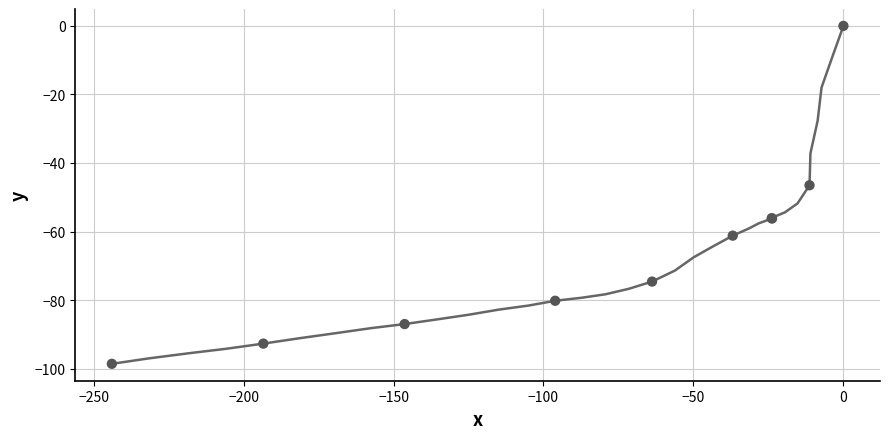

What Y value in the scatter plot is closest to -49?

-46.5